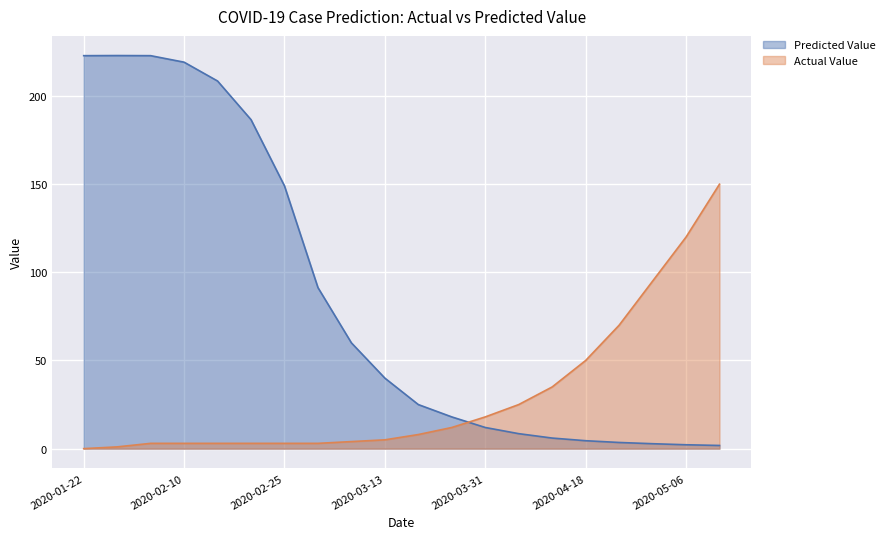

At which category does Predicted Value reach its first local peak?

2020-01-30